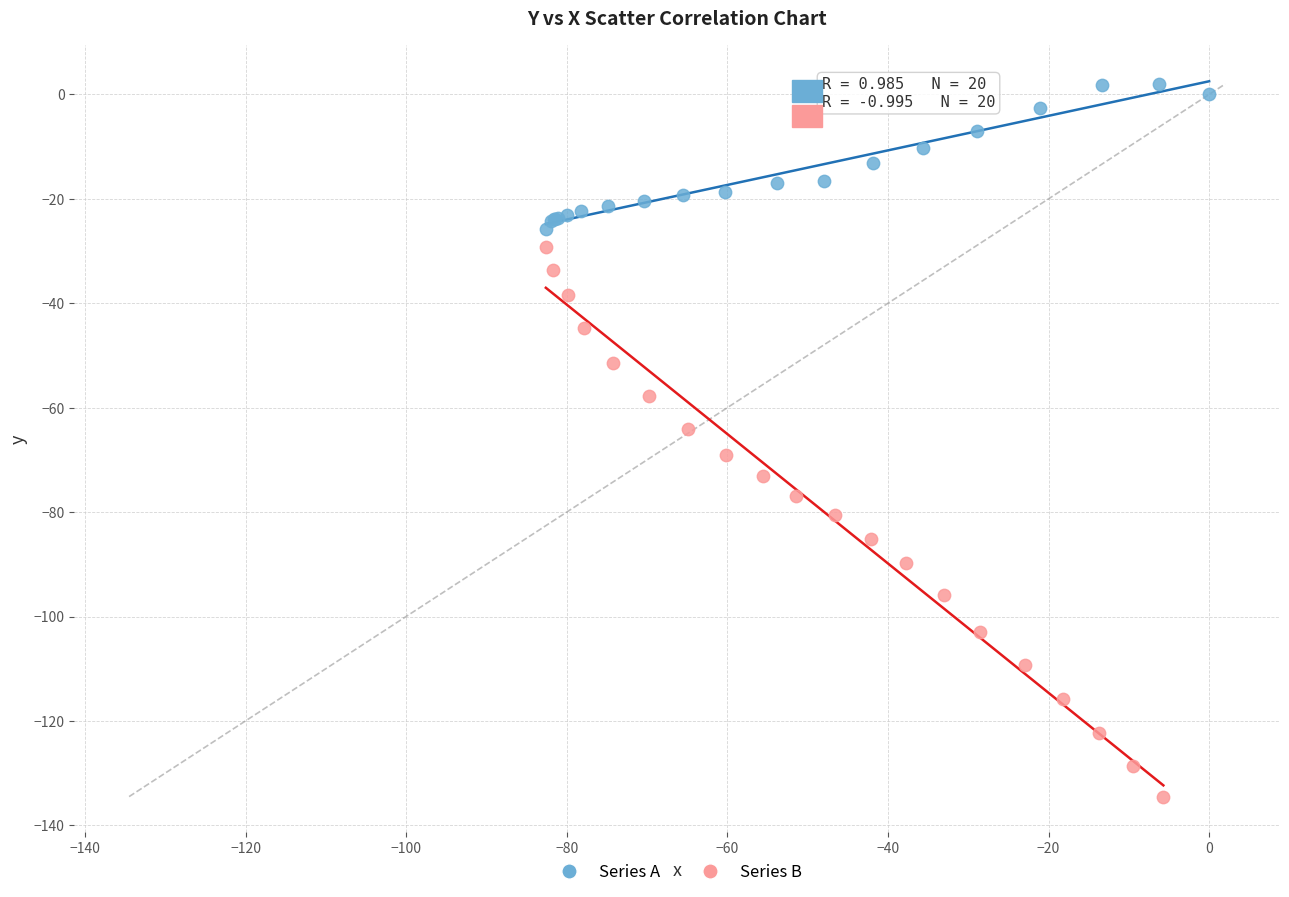

What are all the series names shown in the legend?

Series A, Series B